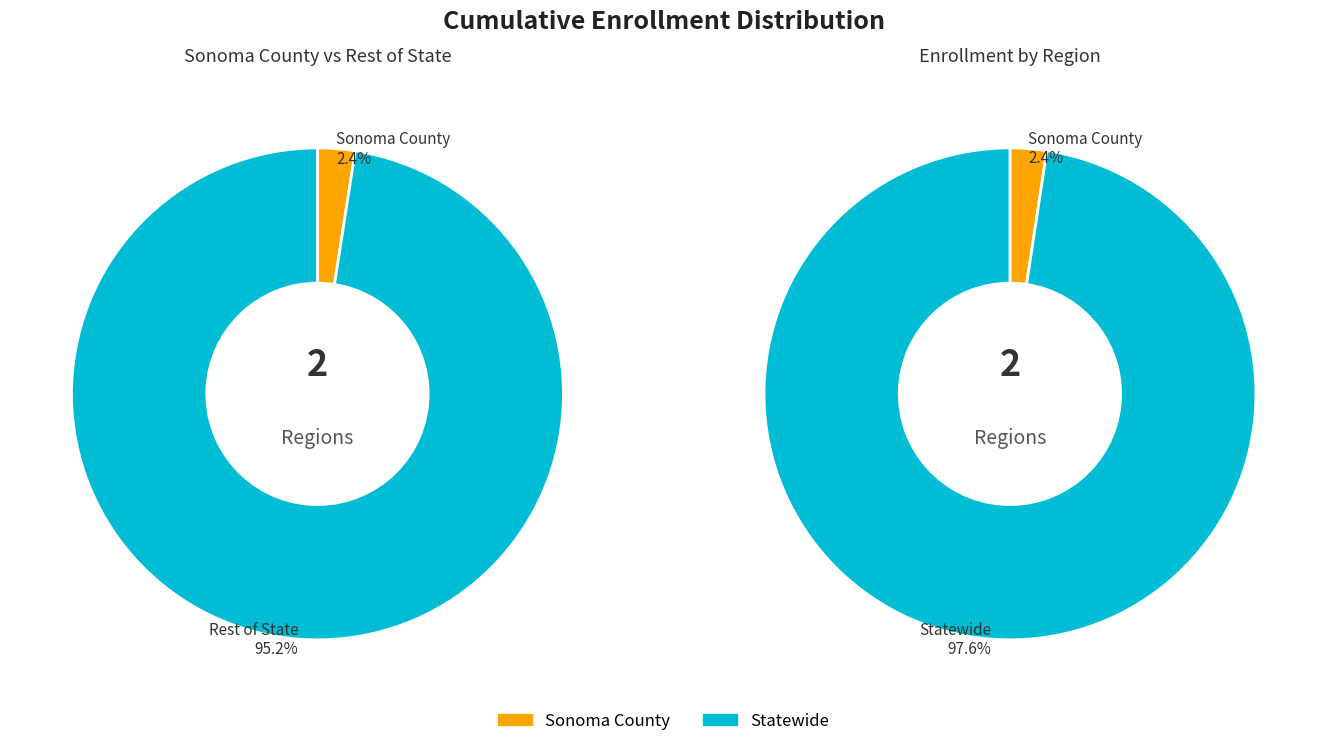

Is it true that Statewide is 98% of the pie?

True